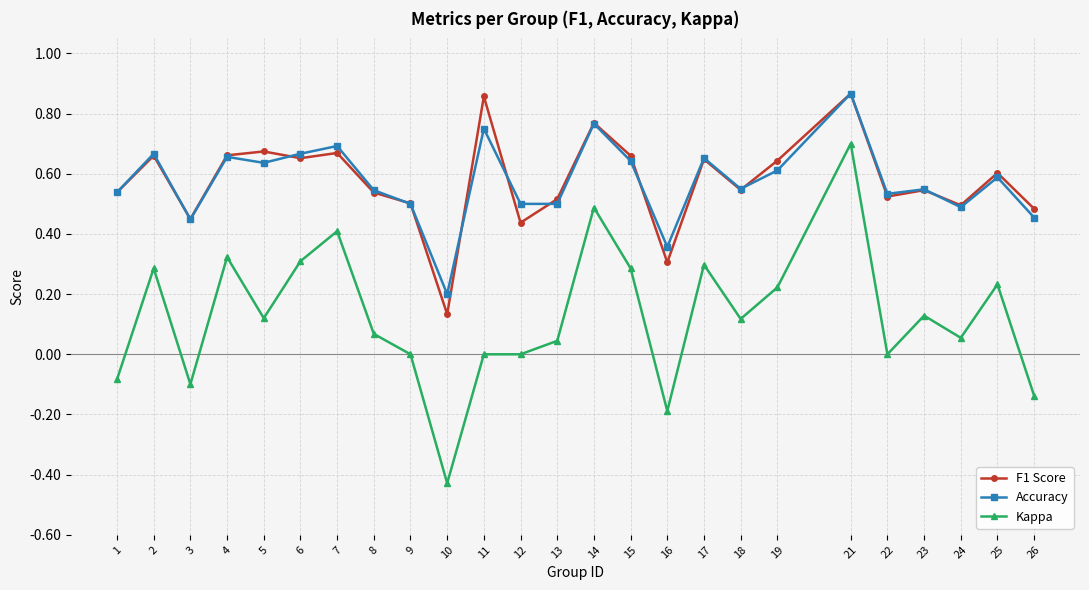

At which category is the sum across all series the highest?

21